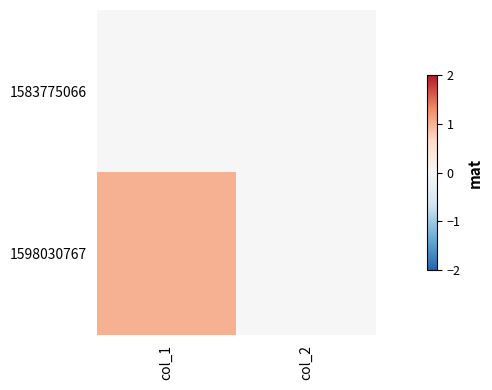

Reading left to right, transcribe all the data shown in this chart.

1583775066: col_1=0	col_2=0
1598030767: col_1=1	col_2=0